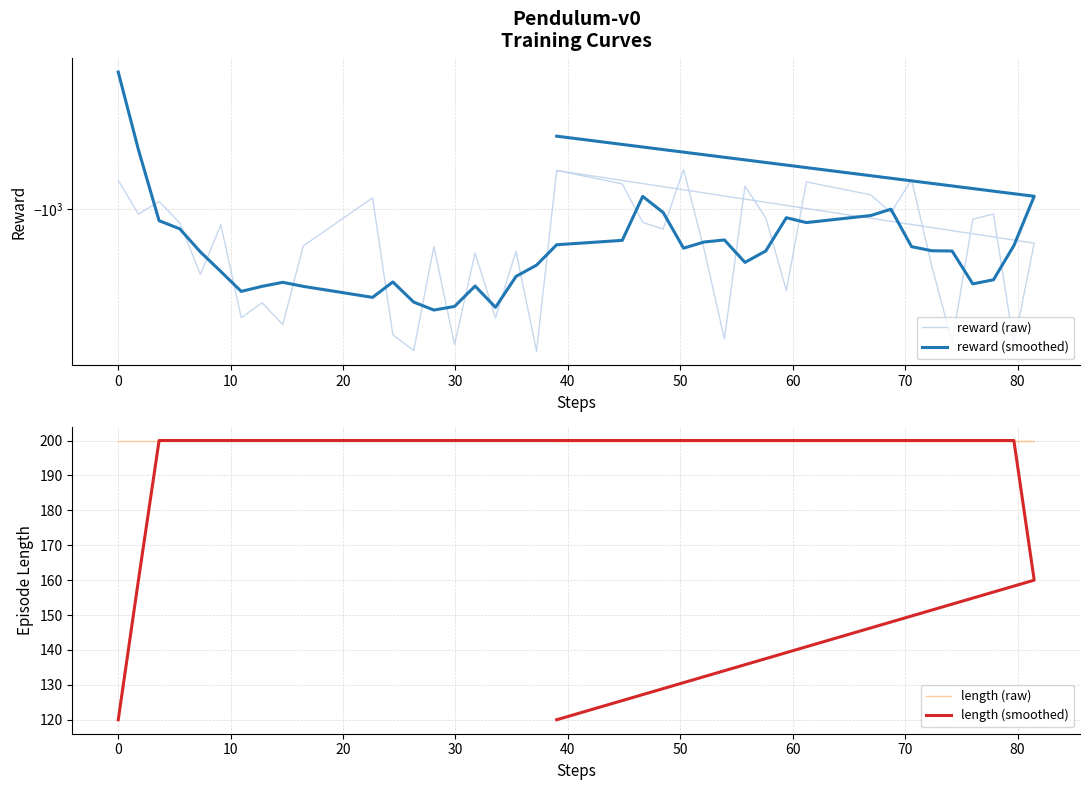

Which series has the largest range (max minus min)?

reward (smoothed)